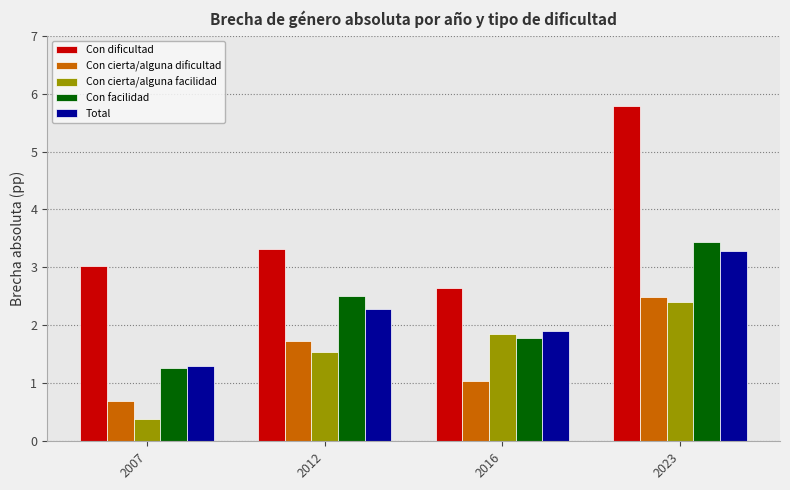

Which series has the widest spread of values?

Con dificultad